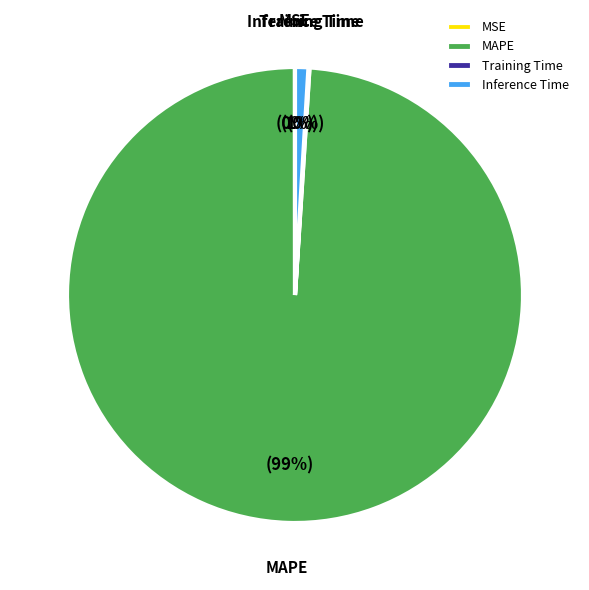

True or false: MAPE accounts for 99% of the total.

True